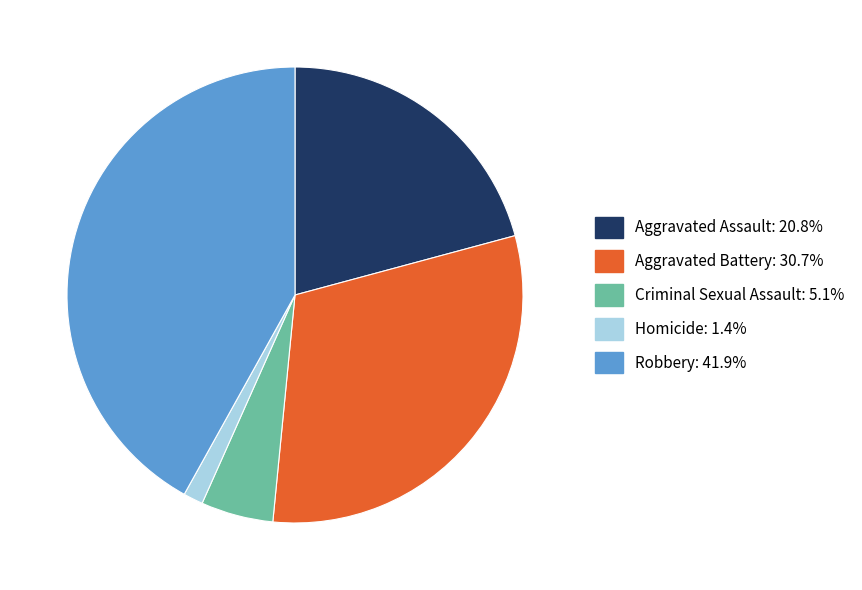

Count the number of slices in the pie.

5